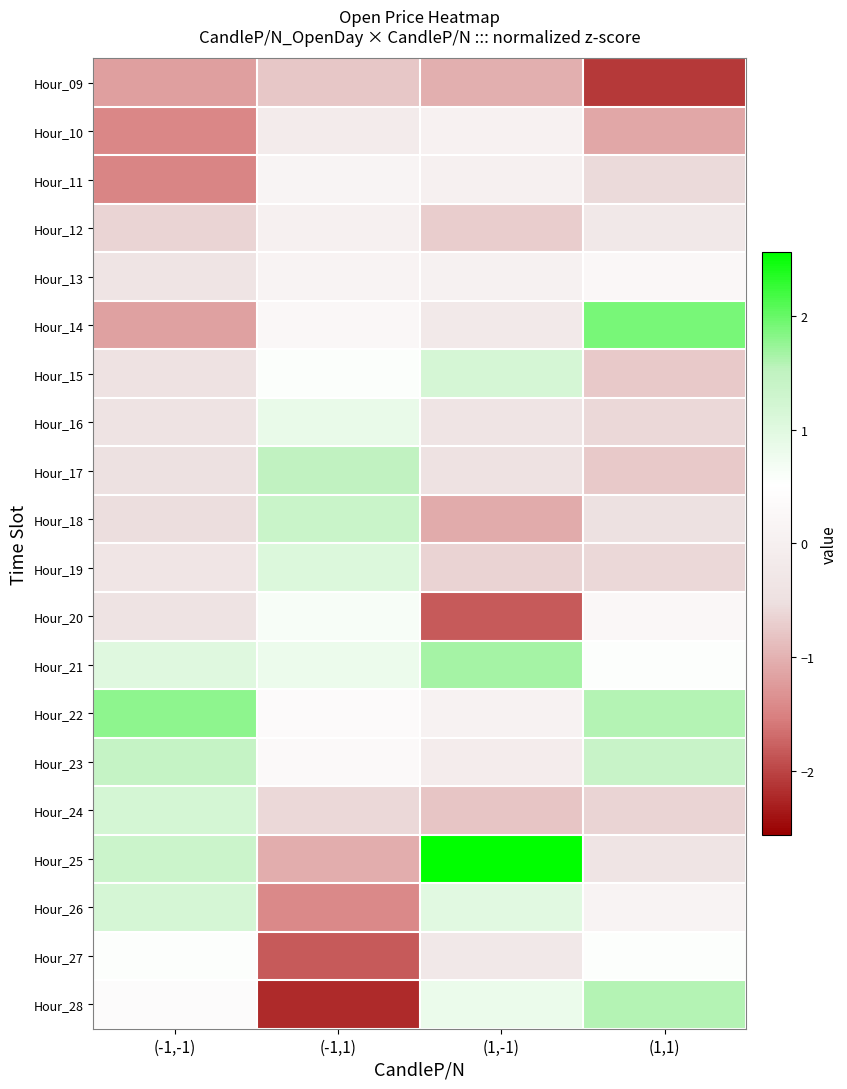

At (-1,-1), list the series in order from largest to smallest.

Hour_22, Hour_23, Hour_25, Hour_24, Hour_26, Hour_21, Hour_27, Hour_28, Hour_19, Hour_13, Hour_20, Hour_16, Hour_15, Hour_17, Hour_18, Hour_12, Hour_14, Hour_09, Hour_10, Hour_11